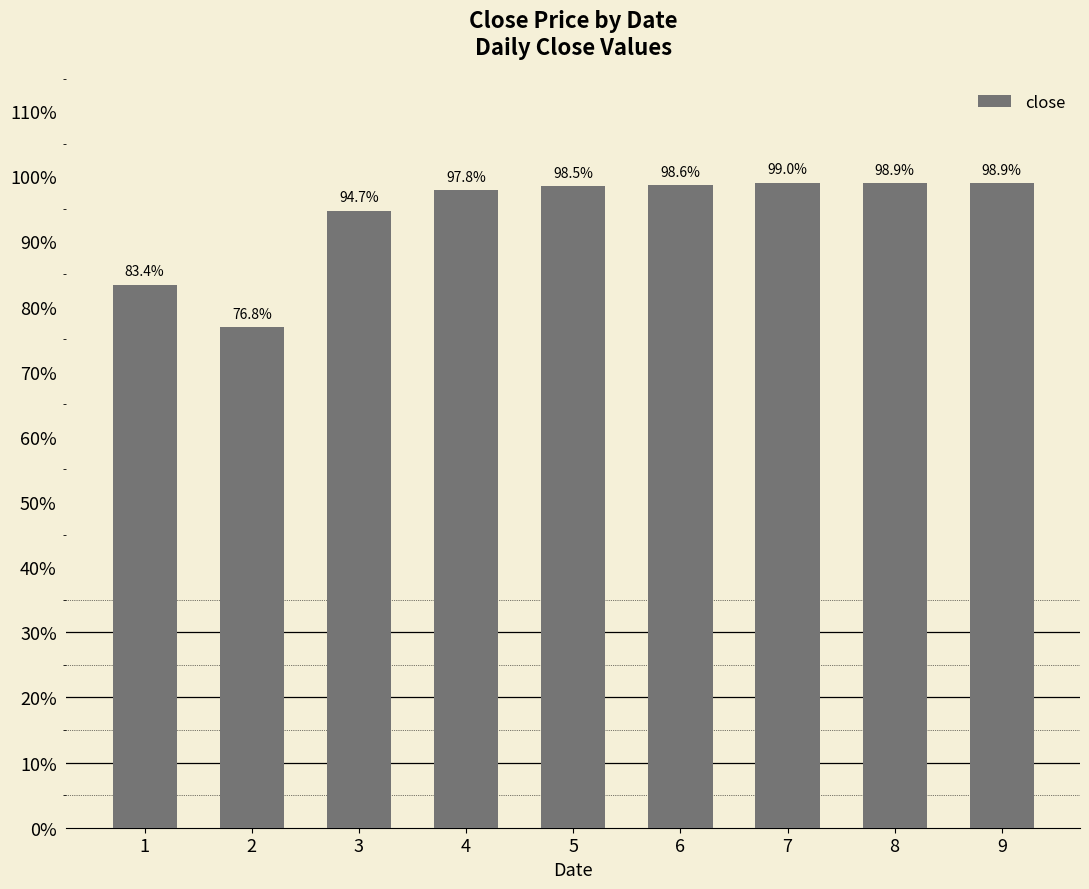

What is the difference between the maximum and minimum values?

0.2